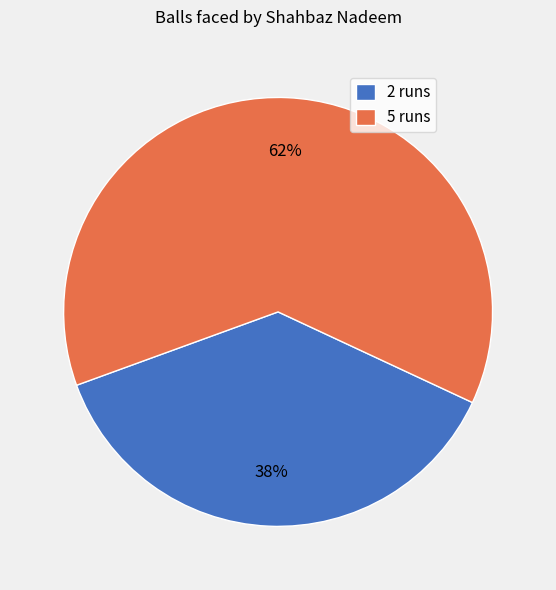

What is the ratio of the value at 2 runs to the value at 5 runs?

0.6